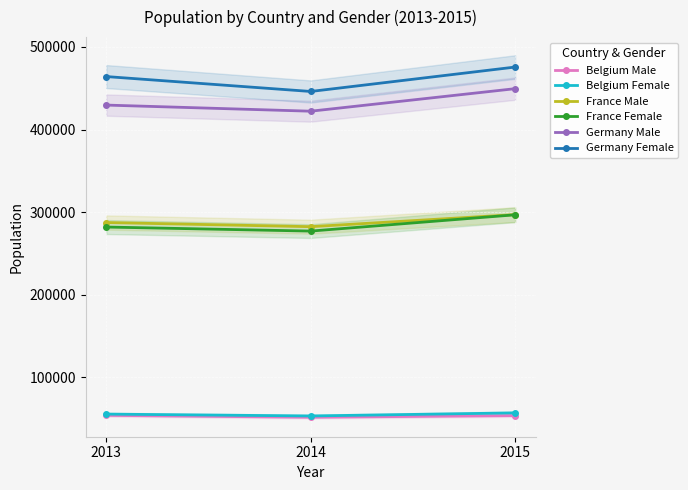

Is it true that Belgium Female equals 21440 at 2014?

False